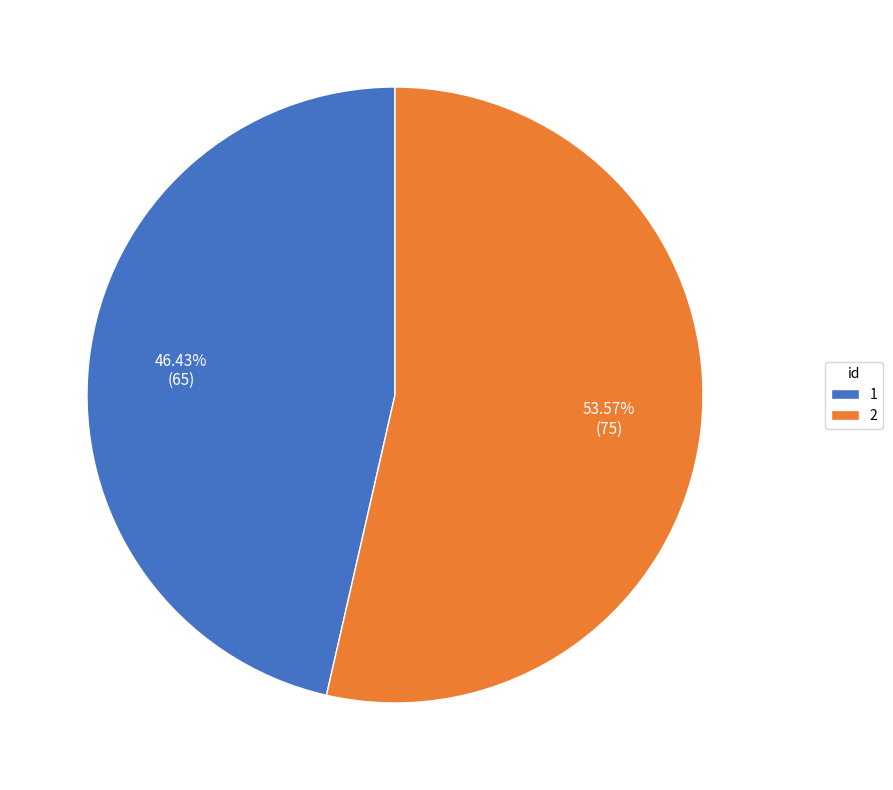

To the nearest percent, what percentage of the pie is 2?

54%